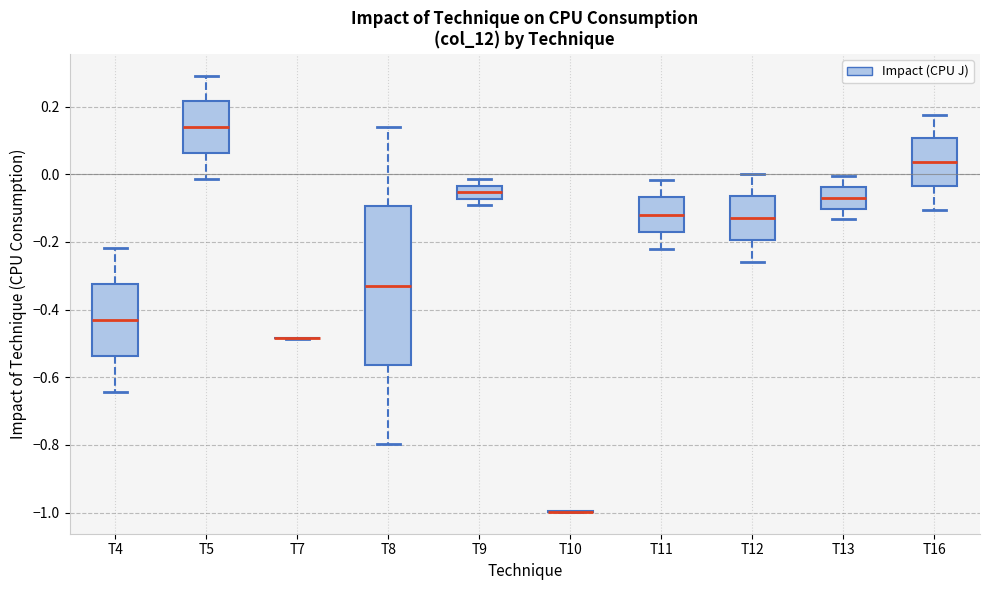

Reading left to right, read every box against the y-axis: the position of its median line, the range the box covers, and the ends of its whiskers. The values are not printed on the chart, so give them approximately, as read against the axis.

T4: median -0.44, box -0.54 to -0.32, whiskers -0.64 to -0.22
T5: median 0.14, box 0.06 to 0.22, whiskers -0.02 to 0.30
T7: box collapsed to a line at -0.48, whiskers -0.48 to -0.48
T8: median -0.32, box -0.56 to -0.10, whiskers -0.80 to 0.14
T9: median -0.06, box -0.08 to -0.04, whiskers -0.10 to -0.02
T10: box collapsed to a line at -1.00, whiskers -1.00 to -1.00
T11: median -0.12, box -0.18 to -0.06, whiskers -0.22 to -0.02
T12: median -0.12, box -0.20 to -0.06, whiskers -0.26 to 0.00
T13: median -0.06, box -0.10 to -0.04, whiskers -0.14 to 0.00
T16: median 0.04, box -0.04 to 0.10, whiskers -0.10 to 0.18